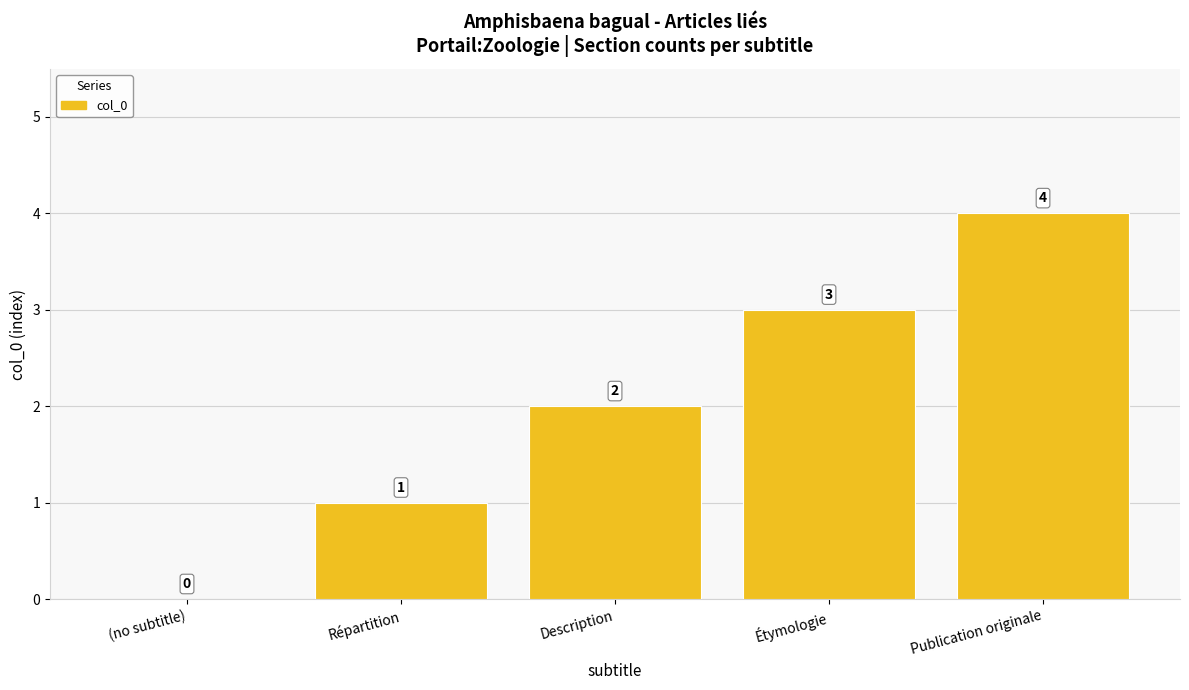

Where is the data nearest to the value 2?

Description